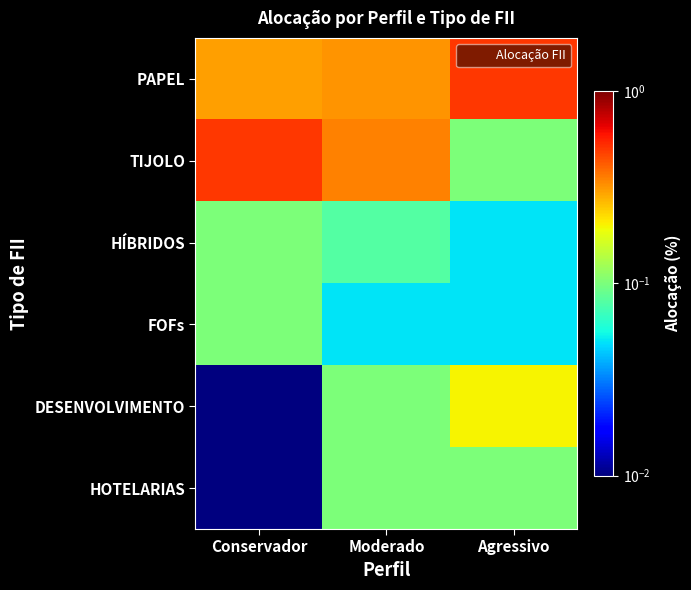

At Moderado, list the series in order from smallest to largest.

FOFs, HÍBRIDOS, DESENVOLVIMENTO, HOTELARIAS, PAPEL, TIJOLO